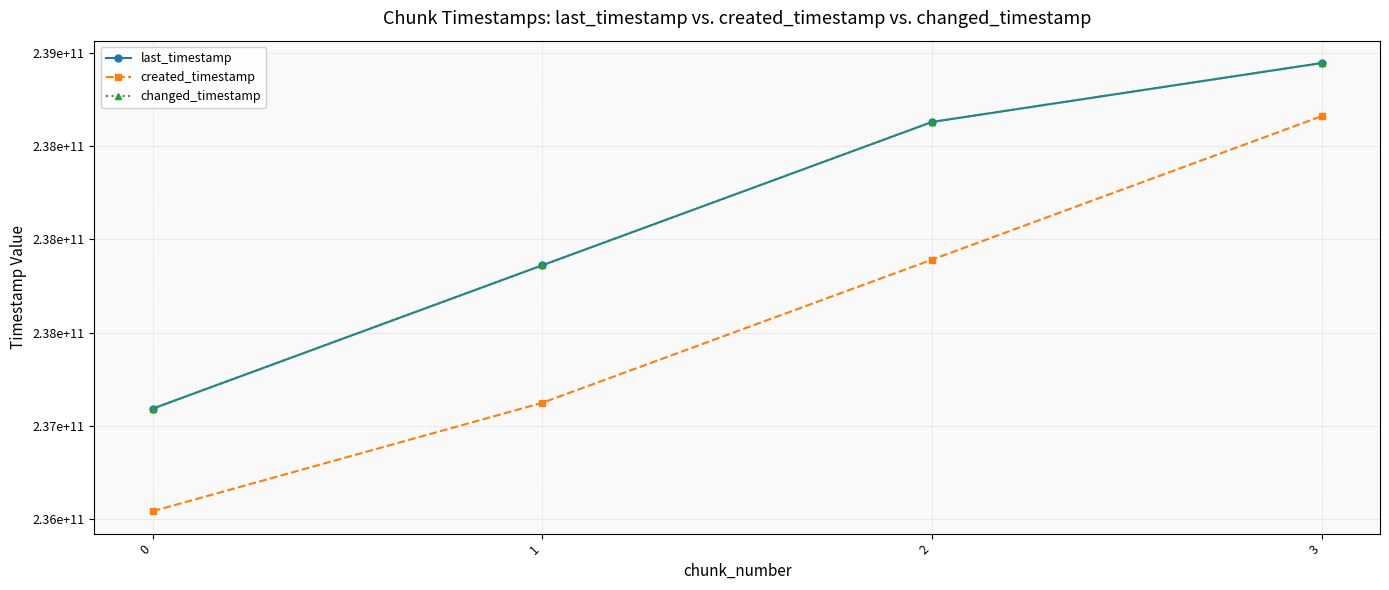

What is the maximum value for created_timestamp?

238661320258